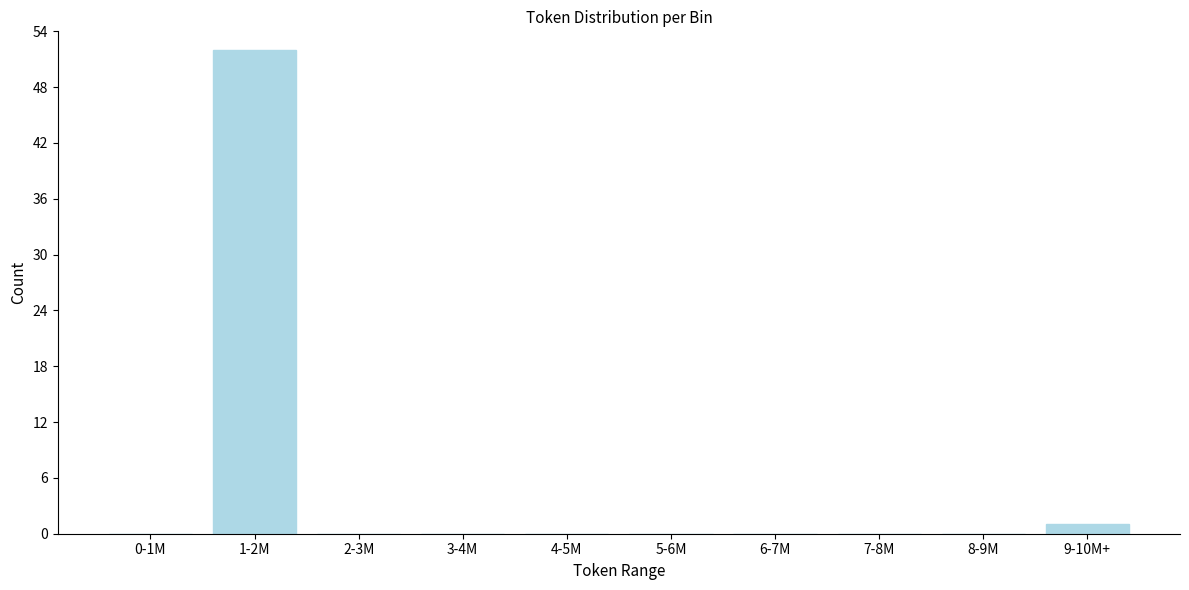

Reading right to left, what are all the values shown in this chart?

9-10M+=1	8-9M=0	7-8M=0	6-7M=0	5-6M=0	4-5M=0	3-4M=0	2-3M=0	1-2M=52	0-1M=0